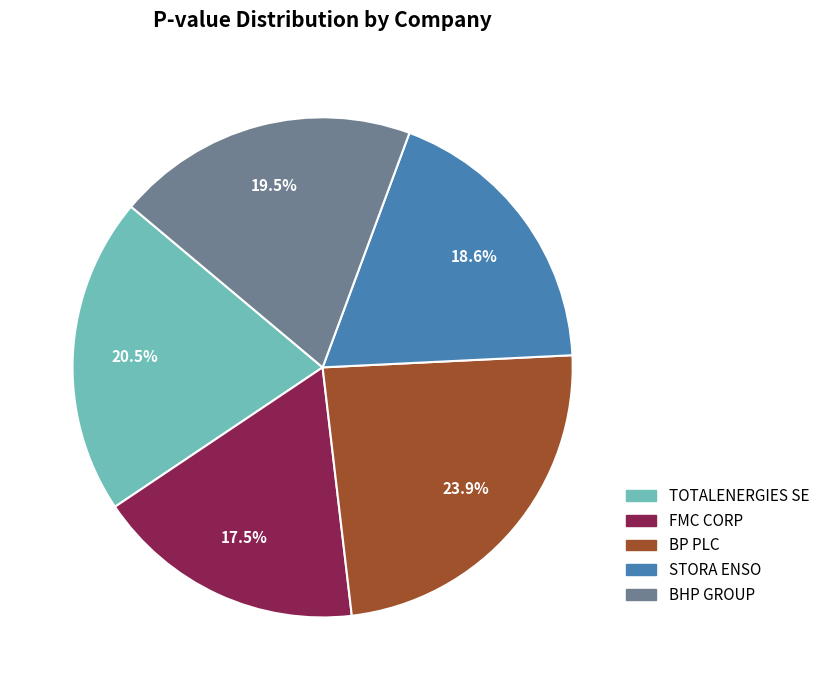

What is the smallest slice in the pie chart?

FMC CORP